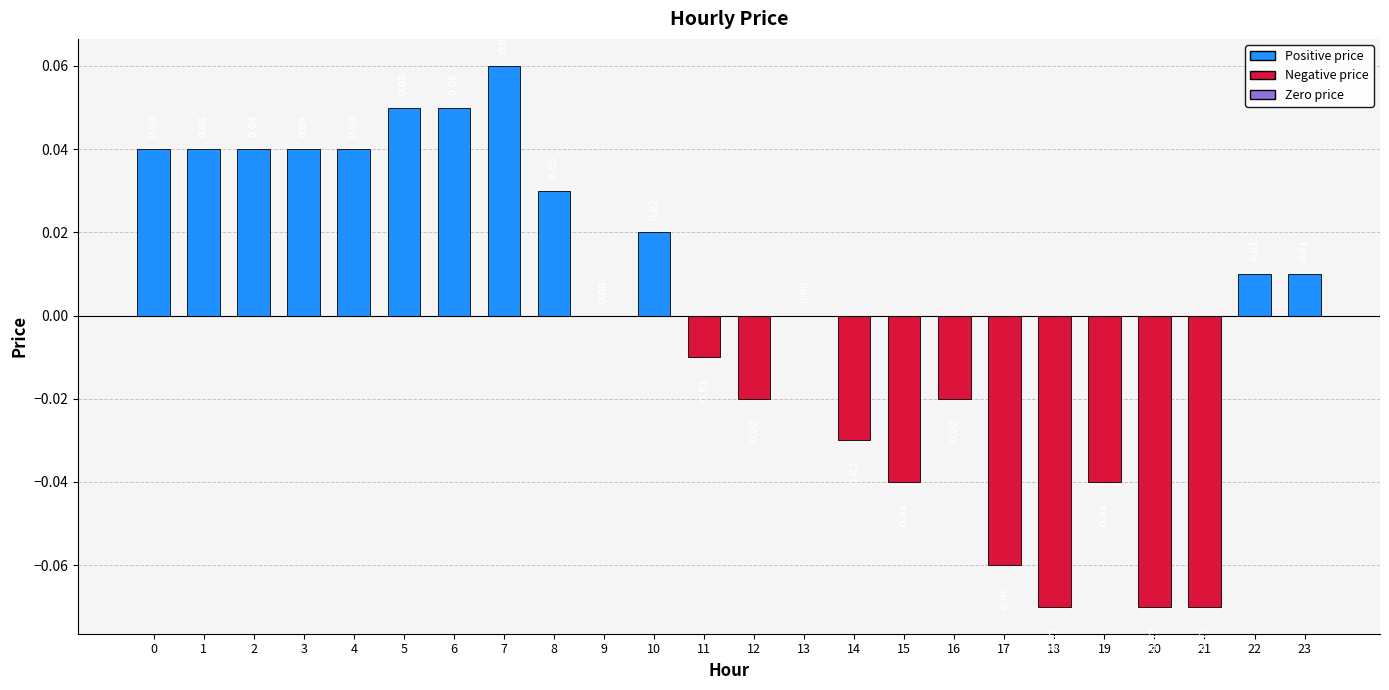

Which has a higher value, 18 or 17?

17